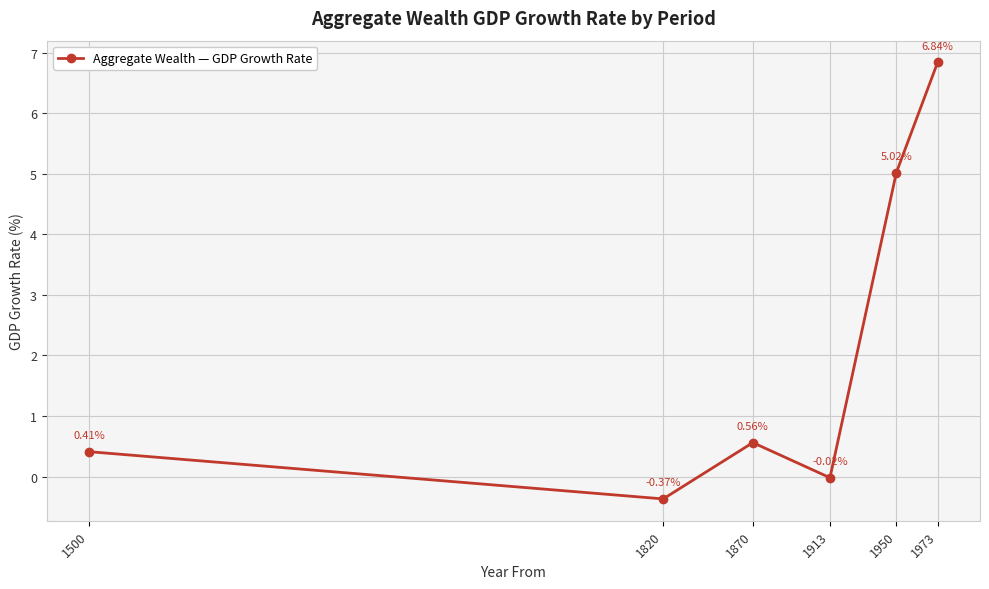

What is the difference between the maximum and minimum values?

7.2